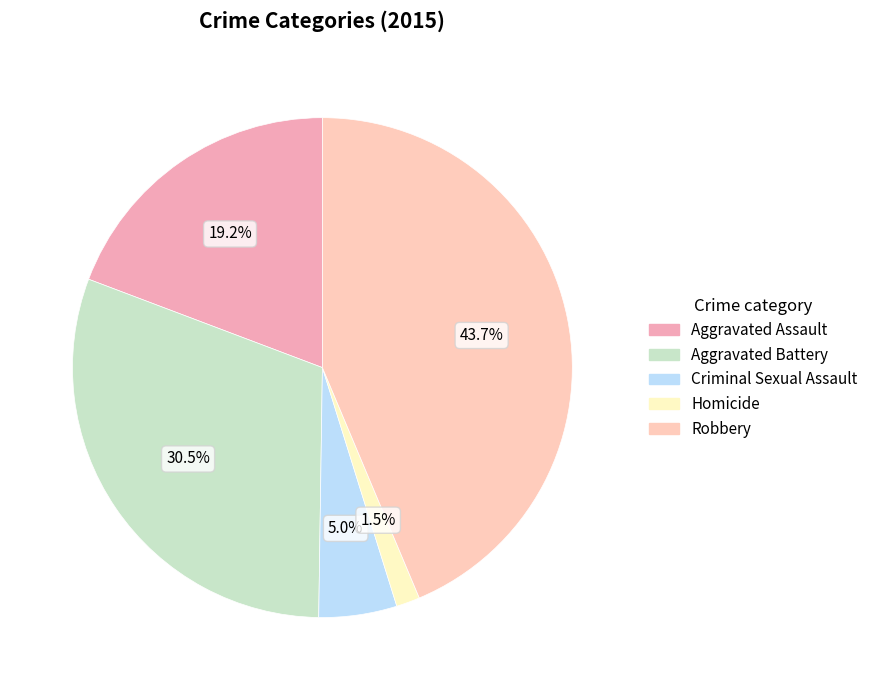

Which has a higher value, Aggravated Battery or Criminal Sexual Assault?

Aggravated Battery